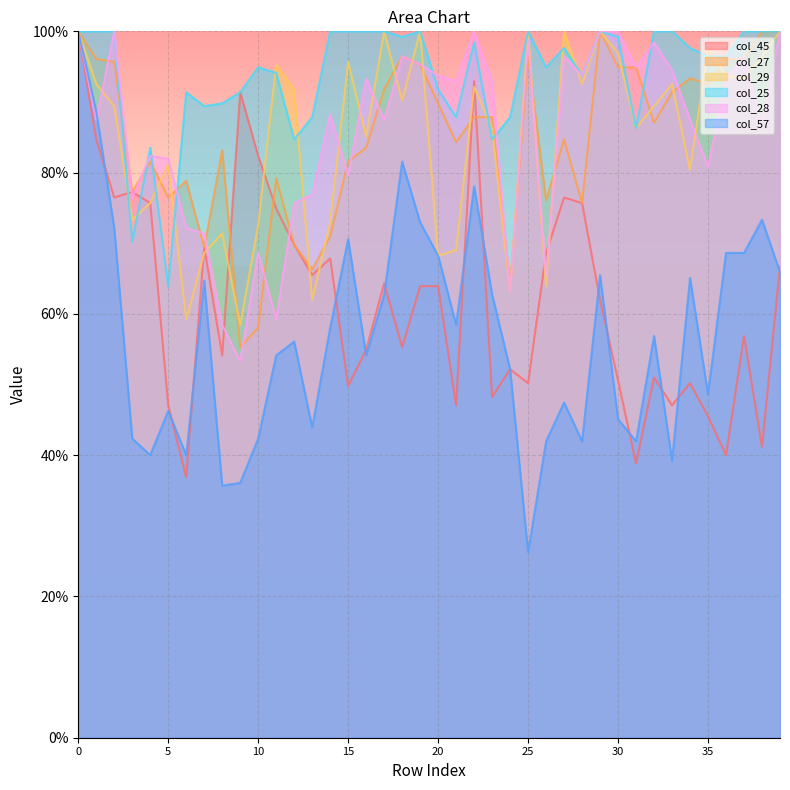

Does the chart display data point markers on the line(s)?

No